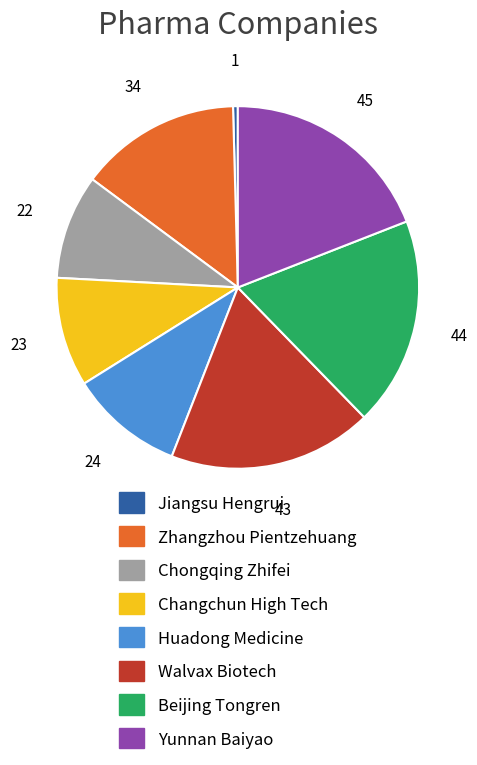

Do Changchun High Tech and Chongqing Zhifei together represent more than half of the pie?

No